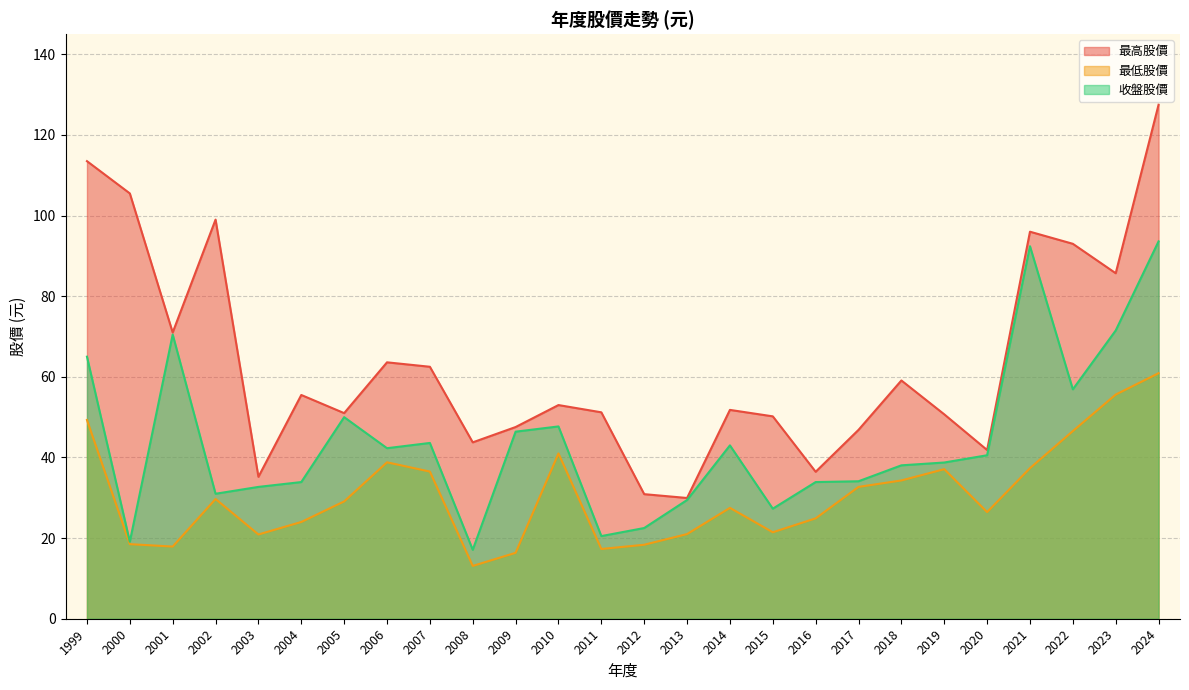

What is the sum of all 最高股價 values?

1652.3